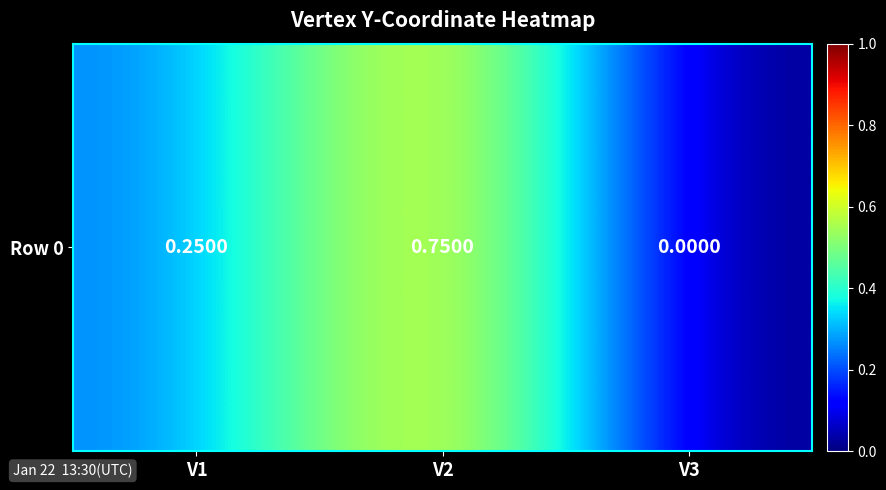

Count the number of data series in this chart.

1